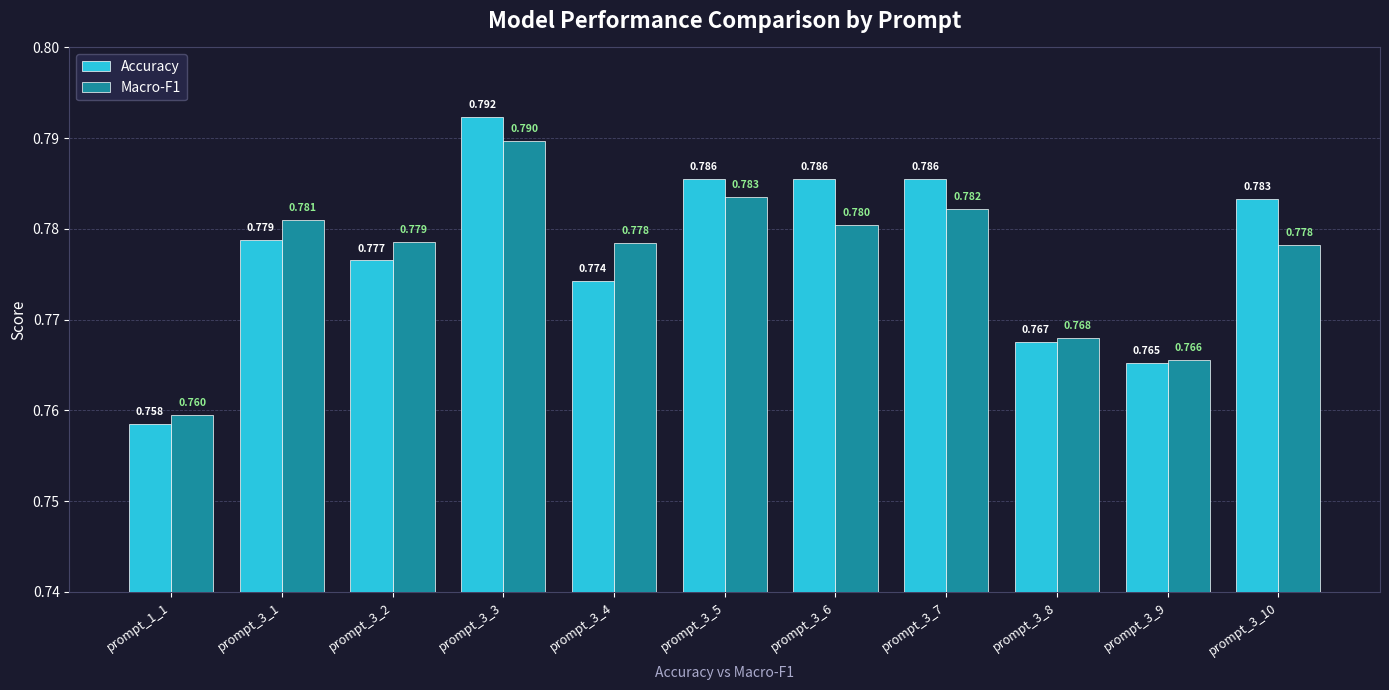

Count the number of data series in this chart.

2